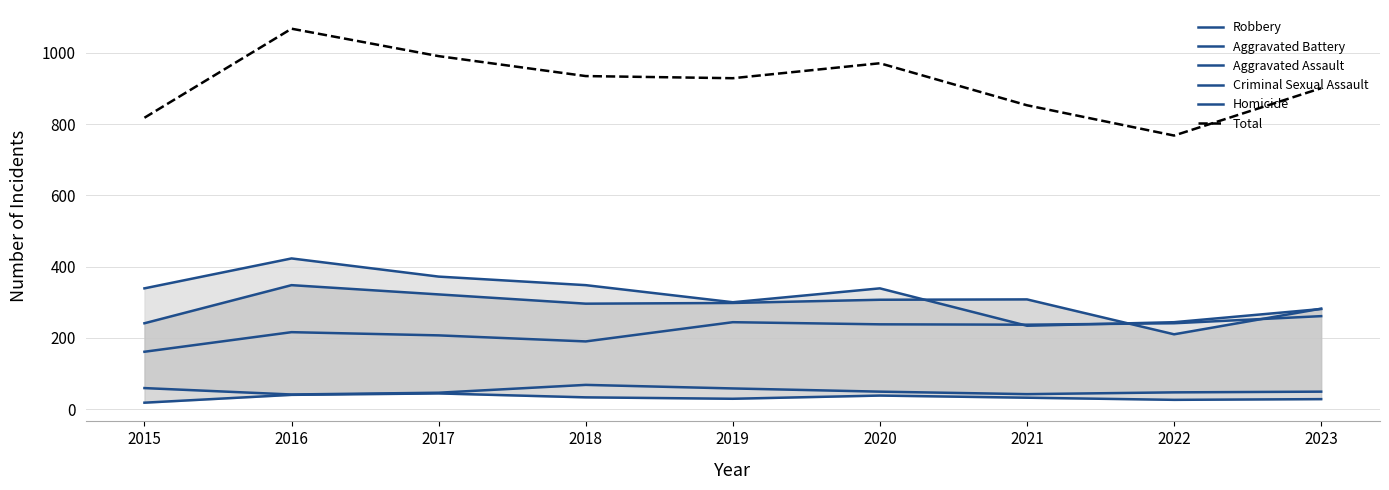

At 2017, list the series in order from smallest to largest.

Homicide, Criminal Sexual Assault, Aggravated Assault, Aggravated Battery, Robbery, Total